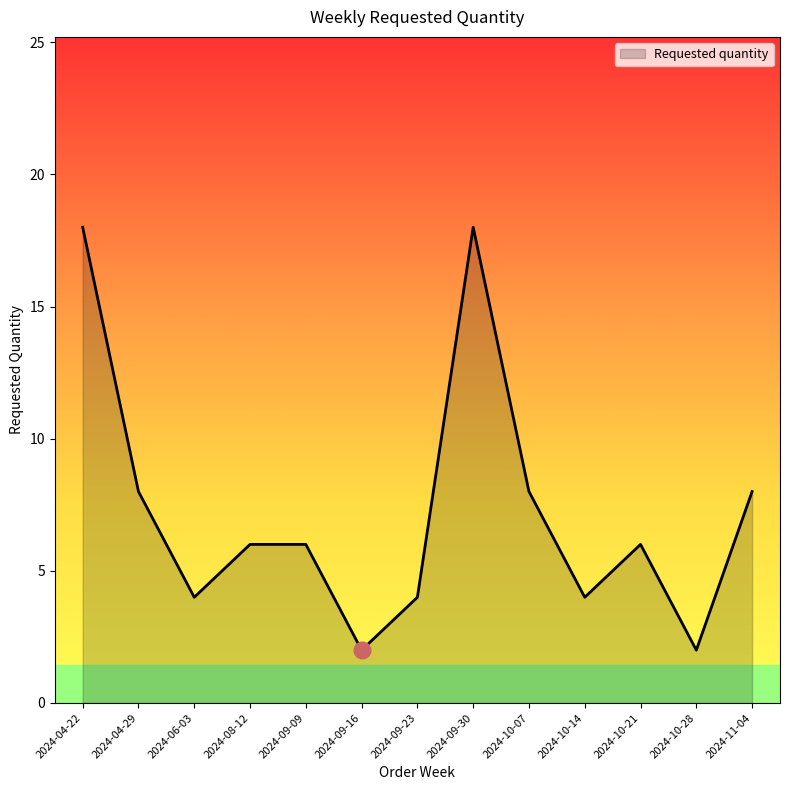

What is the difference between the values at 2024-11-04 and 2024-06-03?

4